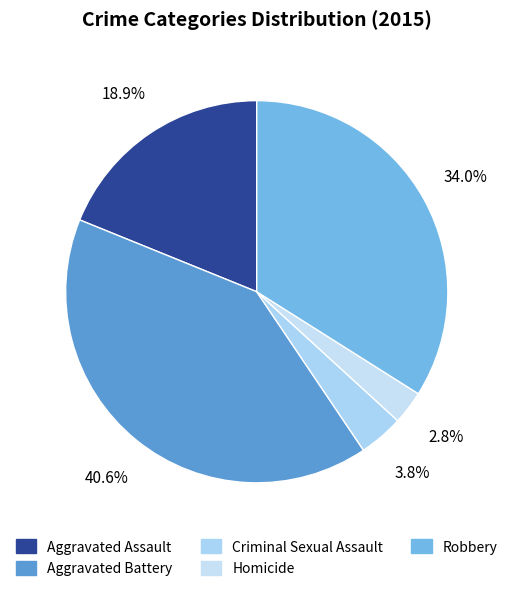

To the nearest percent, what is the difference between the Homicide and Criminal Sexual Assault slice percentages?

1%